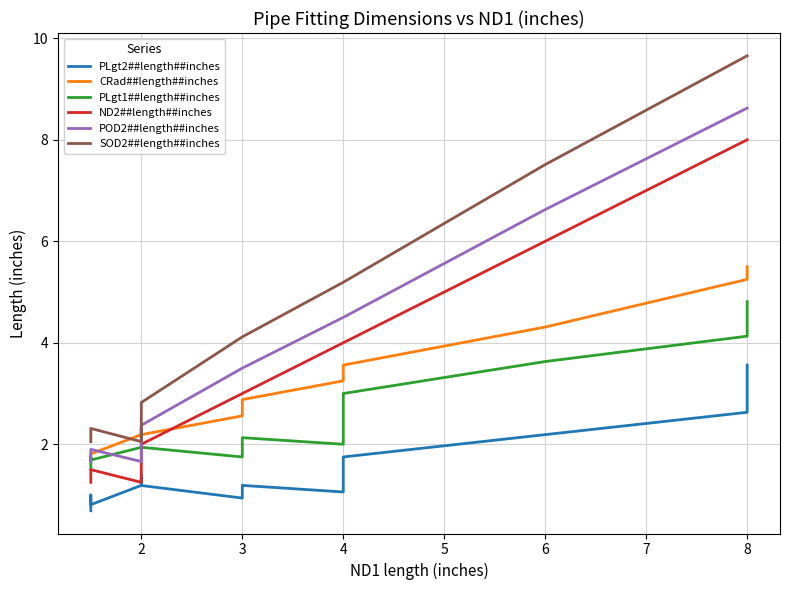

What is the lowest value of the POD2##length##inches series?

1.7